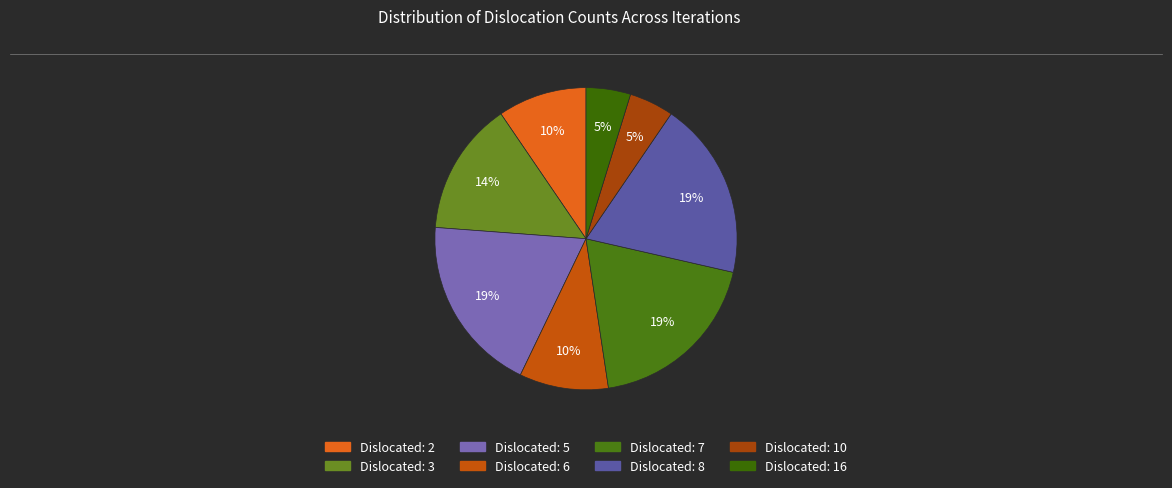

Is there a majority slice in this chart?

No